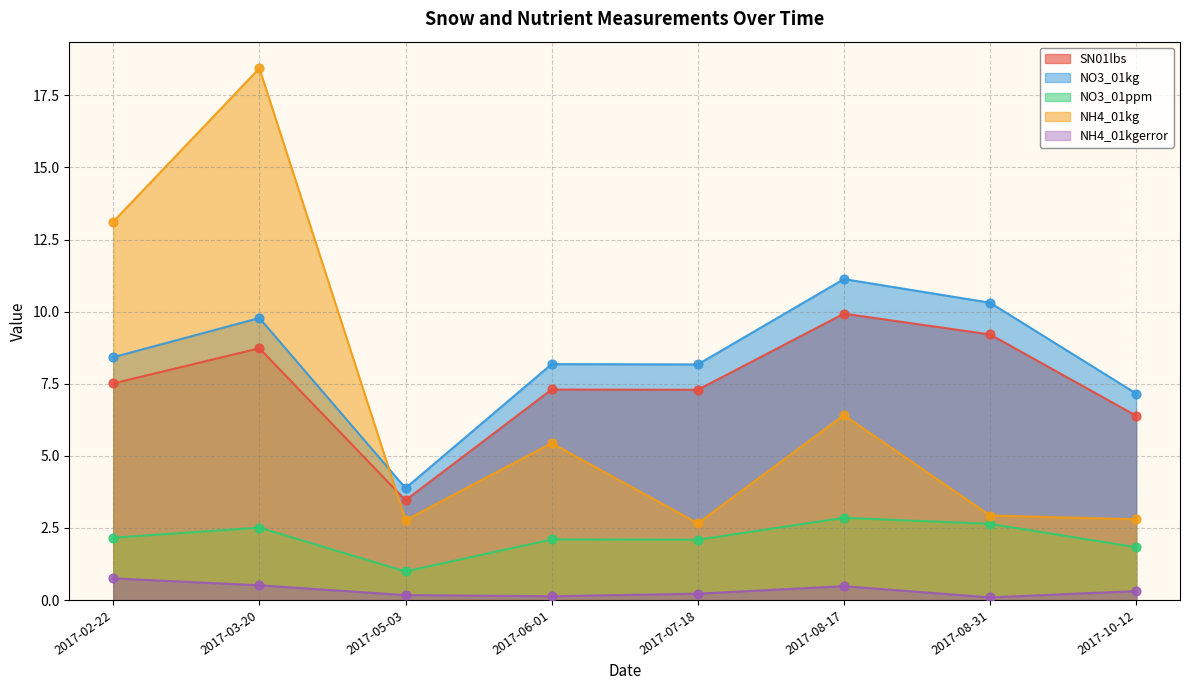

Which series has the largest total across all categories?

NO3_01kg